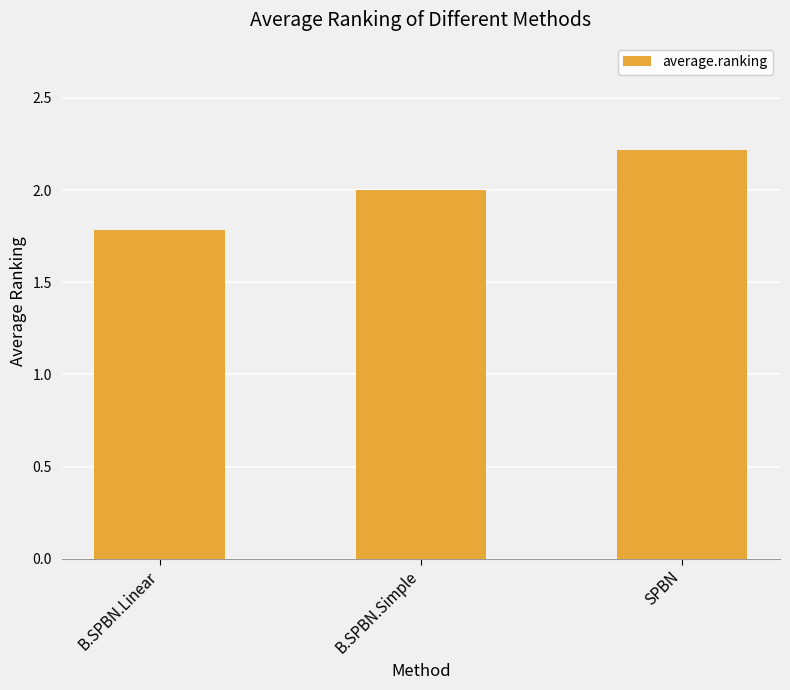

Reading right to left, list all the values displayed in this chart.

2.2	2.0	1.8